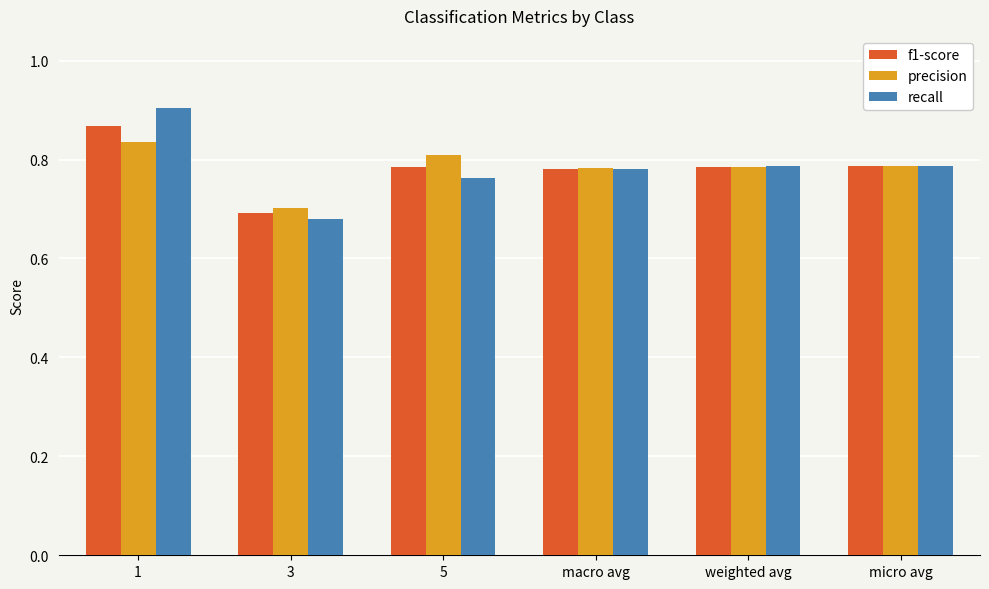

How many bars are there in total?

18